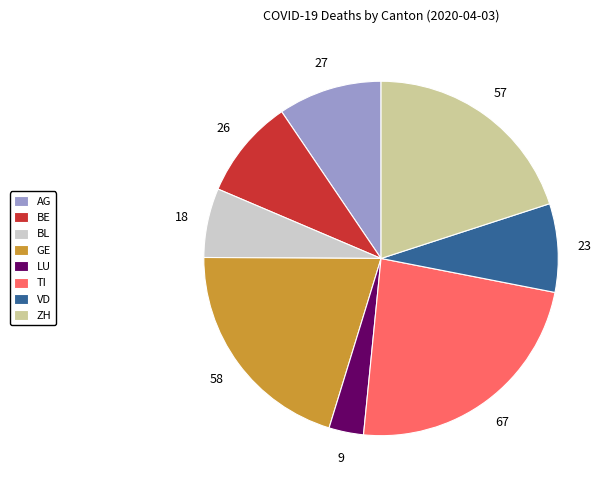

Do GE and BL together represent more than half of the pie?

No